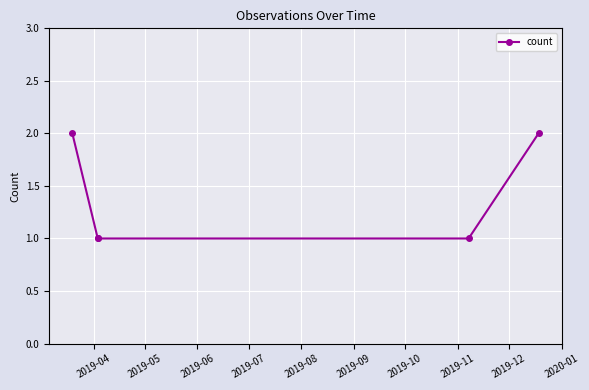

What is the value of the 5th point from the left?

2